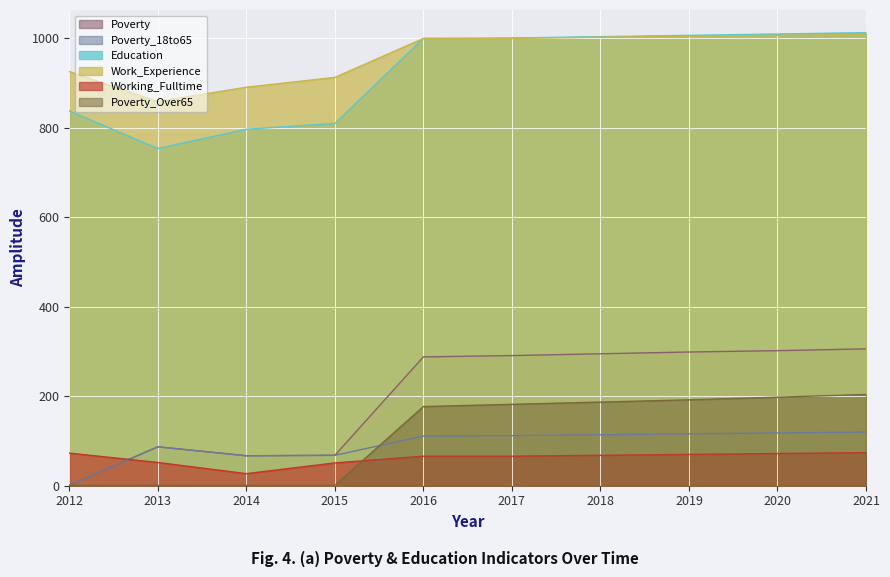

What is the sum of the Education values at 2019 and 2017?

2008